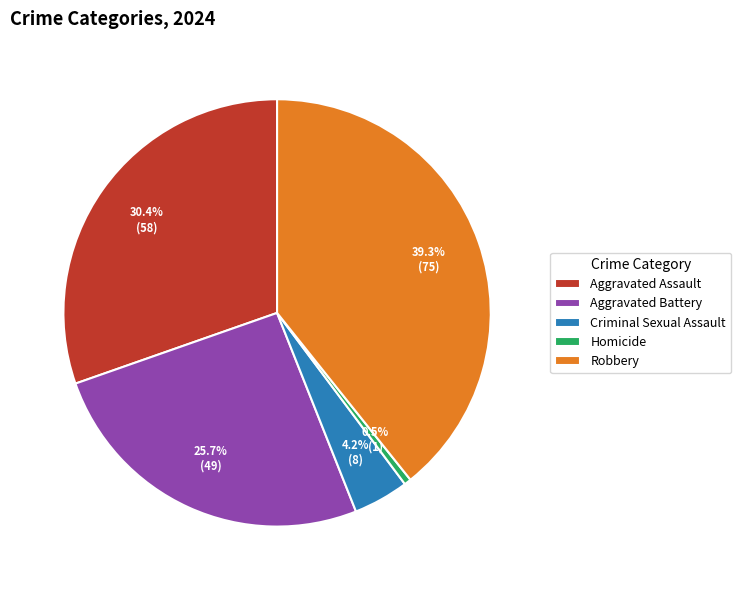

What is the ratio of the value at Aggravated Assault to the value at Criminal Sexual Assault?

7.2